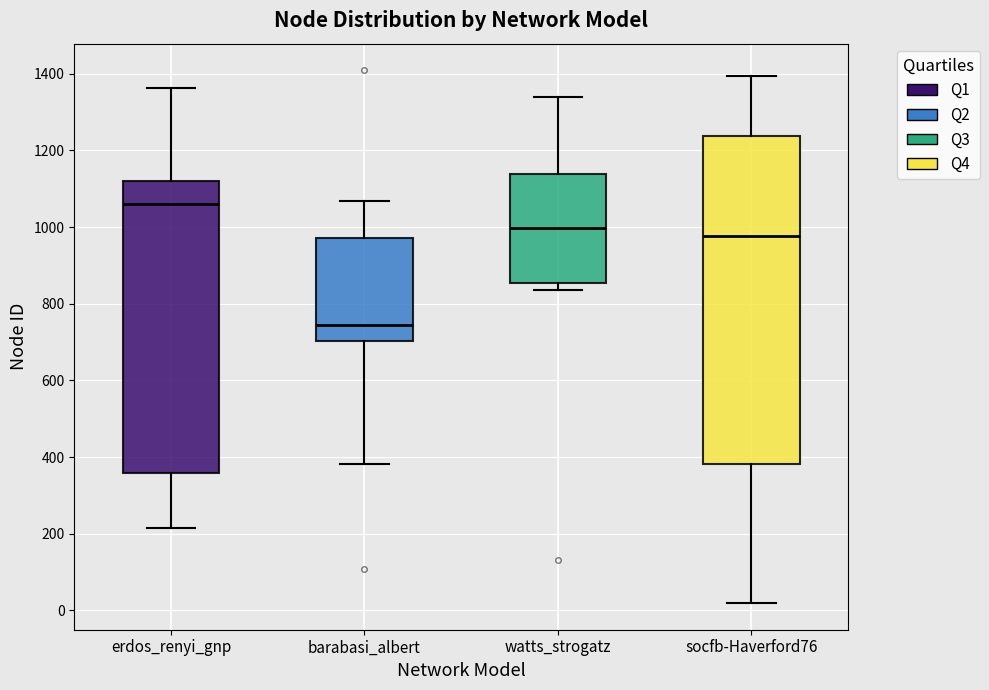

Reading left to right, read every box against the y-axis: the position of its median line, the range the box covers, and the ends of its whiskers. The values are not printed on the chart, so give them approximately, as read against the axis.

erdos_renyi_gnp: median 1060, box 360 to 1120, whiskers 220 to 1360
barabasi_albert: median 740, box 700 to 980, whiskers 380 to 1060
watts_strogatz: median 1000, box 860 to 1140, whiskers 840 to 1340
socfb-Haverford76: median 980, box 380 to 1240, whiskers 20 to 1400